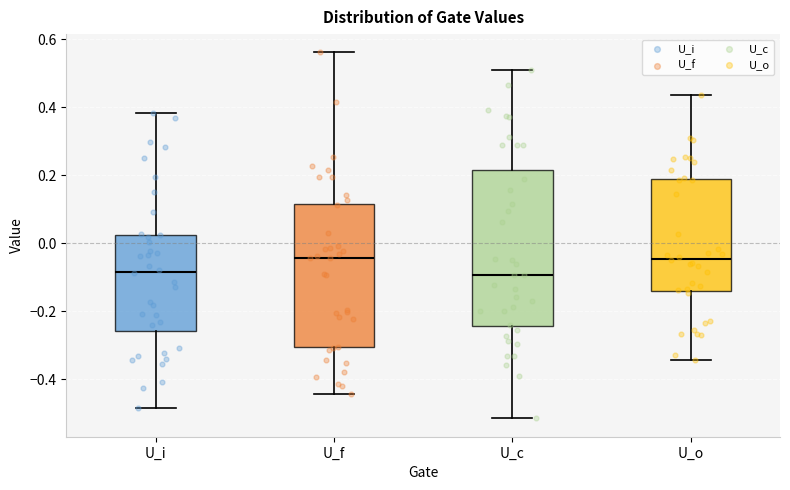

Reading left to right, transcribe this box plot: for each box, give where its median line is, the range the box spans, and where its two whiskers end, as read against the y-axis. The values are not printed on the chart, so give them approximately, as read against the axis.

U_i: median -0.08, box -0.26 to 0.02, whiskers -0.48 to 0.38
U_f: median -0.04, box -0.30 to 0.12, whiskers -0.44 to 0.56
U_c: median -0.10, box -0.24 to 0.22, whiskers -0.52 to 0.52
U_o: median -0.04, box -0.14 to 0.18, whiskers -0.34 to 0.44